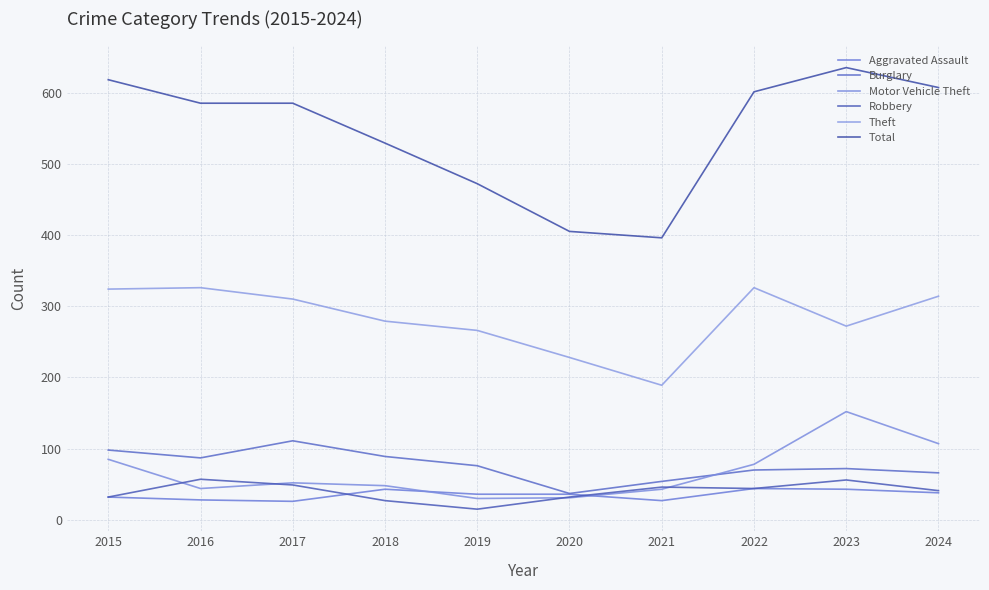

Count the number of data series in this chart.

6